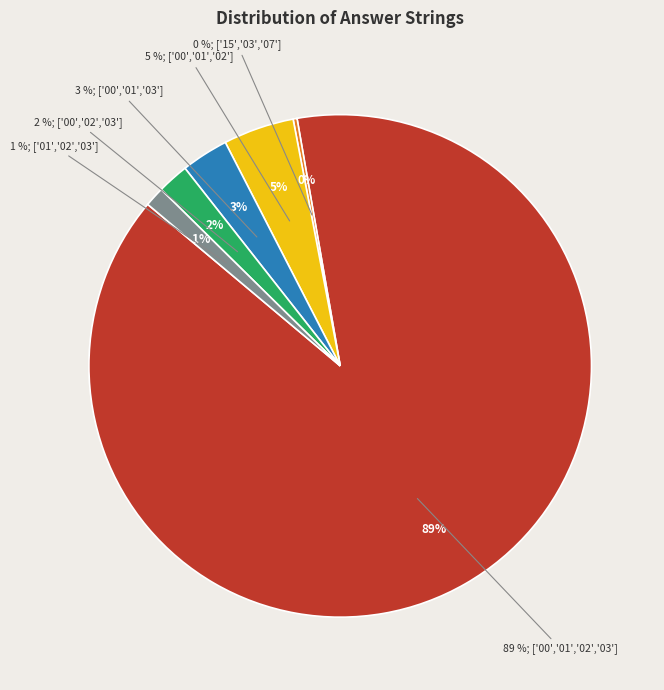

Is there any slice that represents more than half of the pie?

Yes